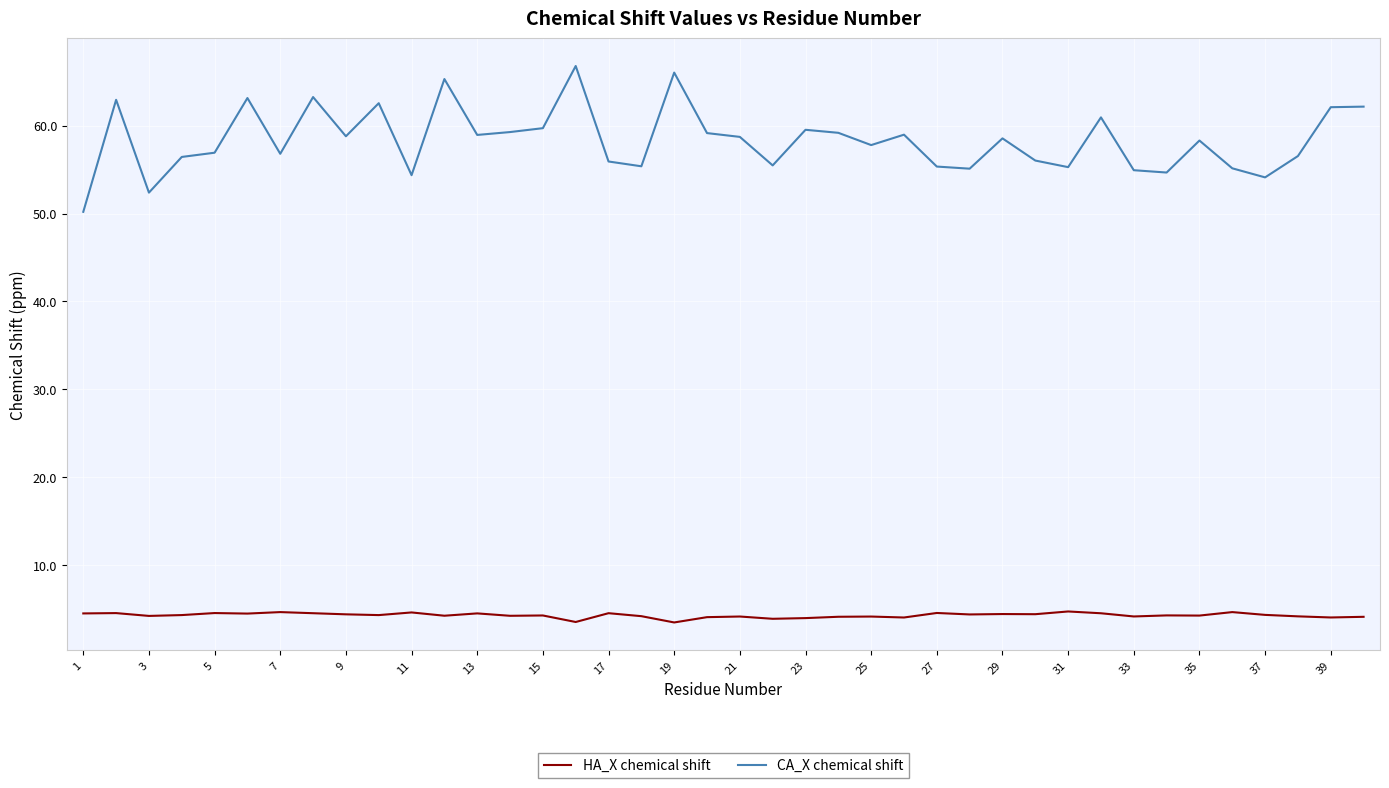

True or false: HA_X chemical shift and CA_X chemical shift intersect in this chart.

False